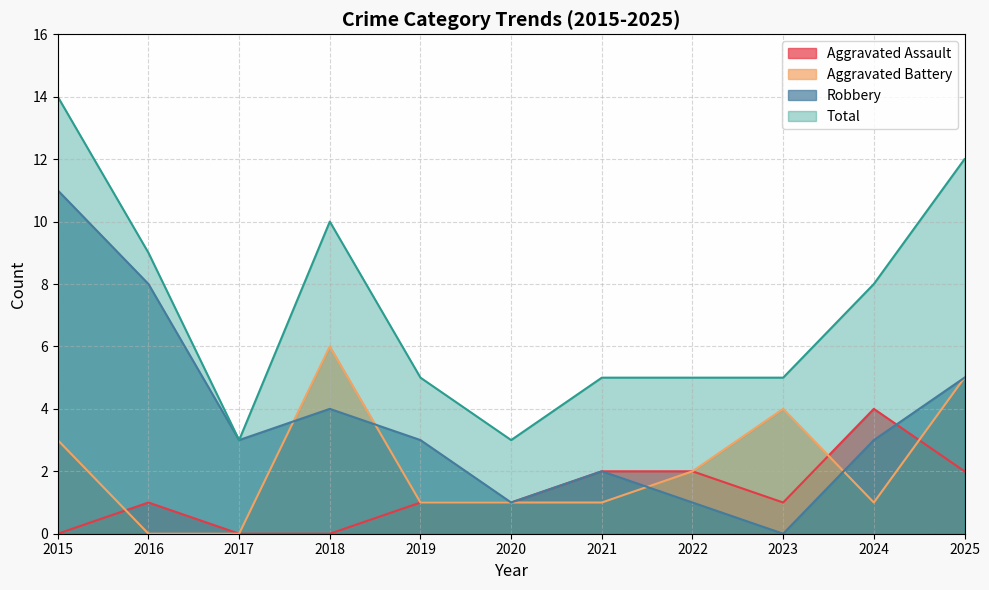

True or false: Aggravated Assault and Aggravated Battery intersect in this chart.

True